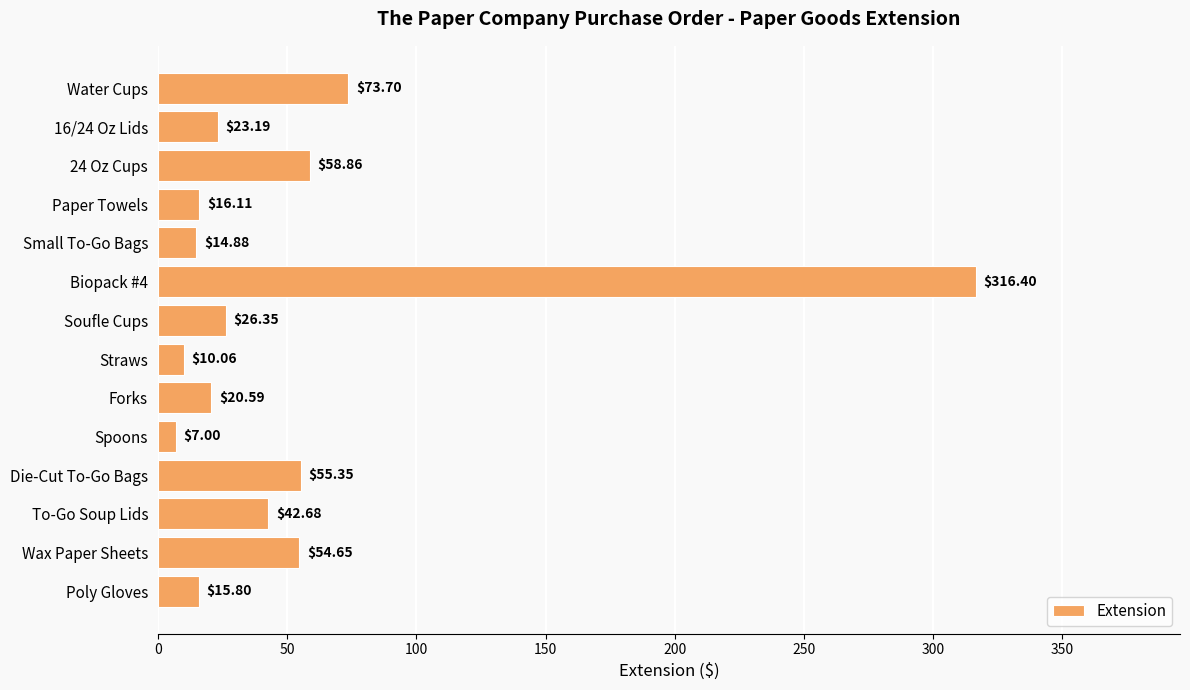

Count the number of values greater than 26.

7